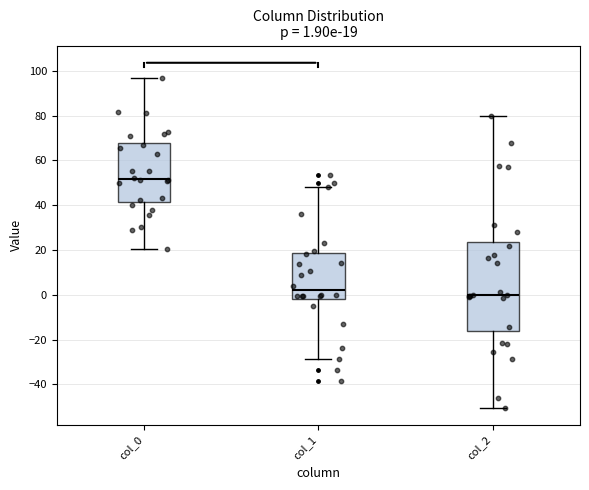

Comparing the boxes themselves (not the whiskers), which one is the tallest?

col_2